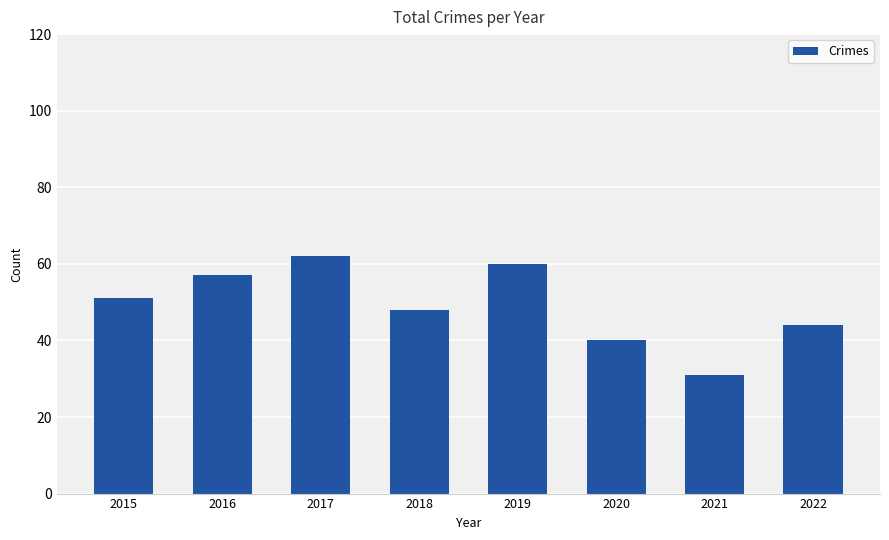

Are the bars grouped side by side (vs. stacked)?

No